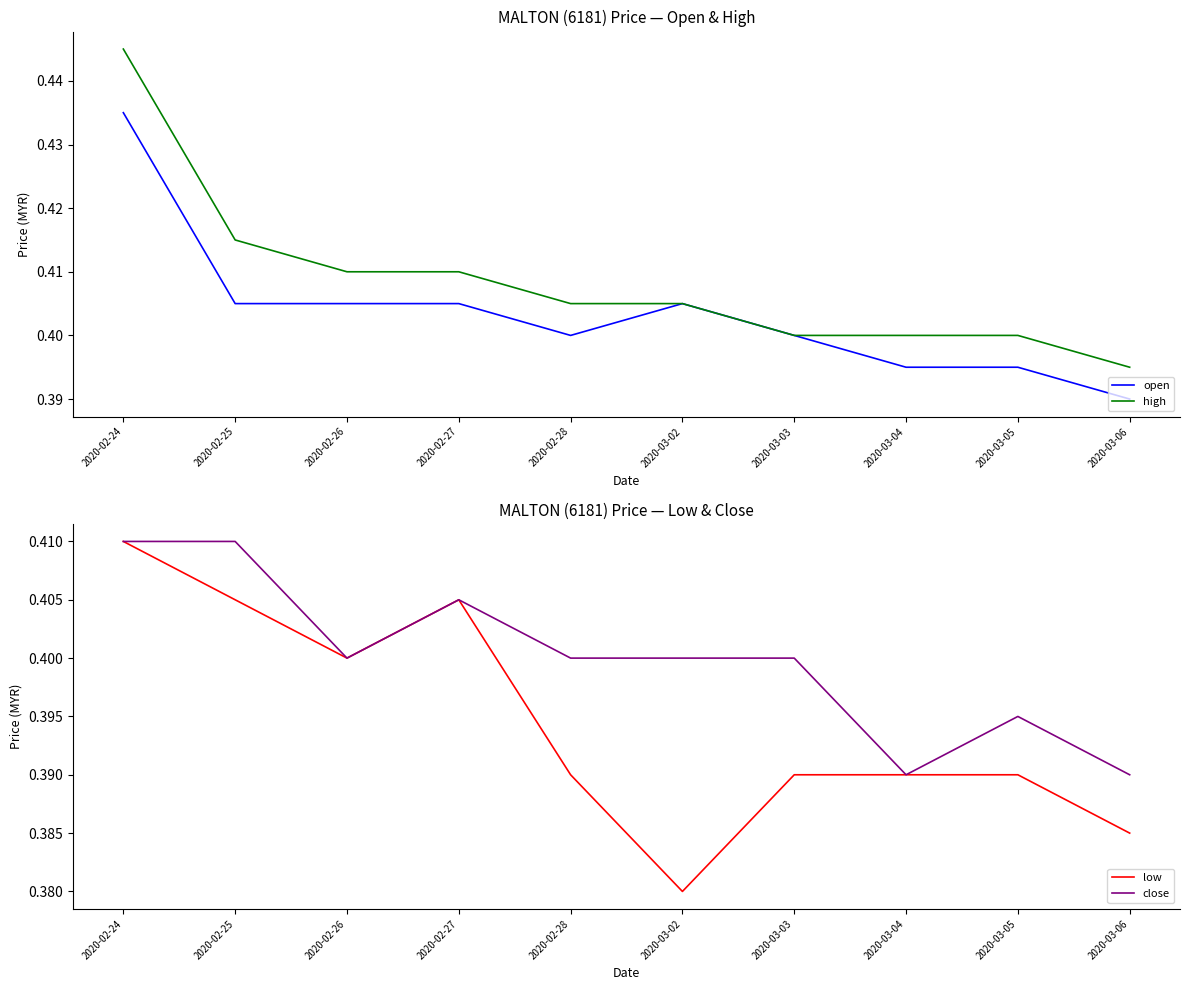

What is the sum of the high values at 2020-02-27 and 2020-03-05?

0.8